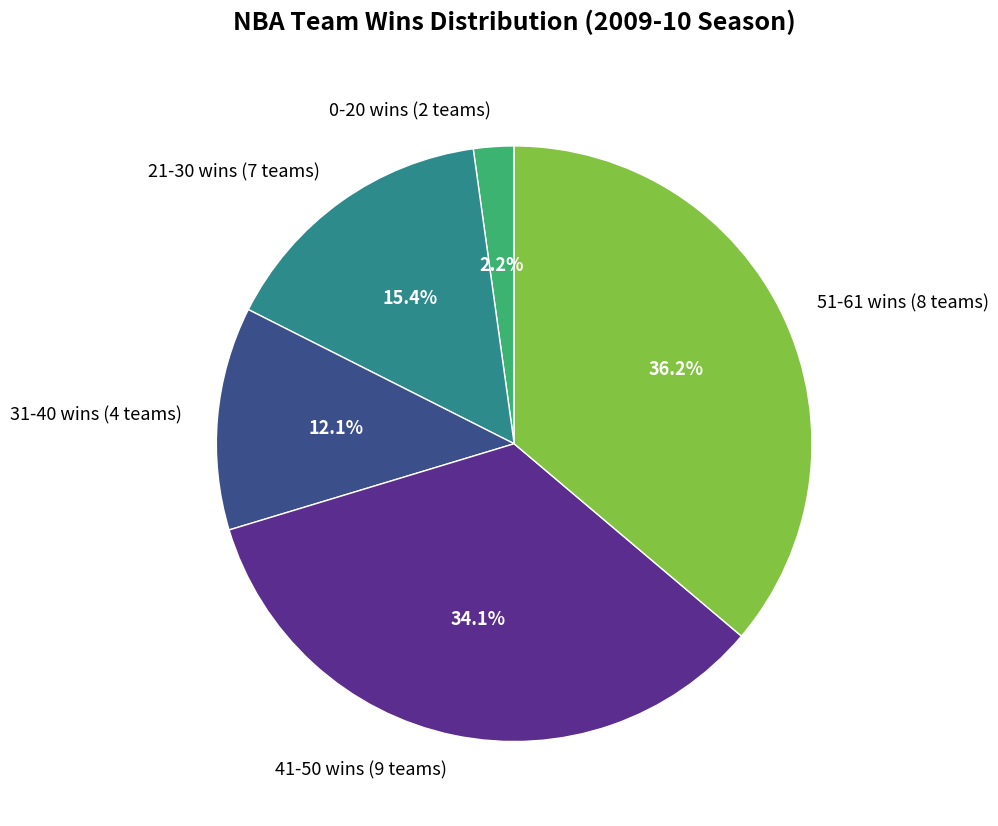

Rank the categories by value from highest to lowest.

51-61 wins (8 teams), 41-50 wins (9 teams), 21-30 wins (7 teams), 31-40 wins (4 teams), 0-20 wins (2 teams)